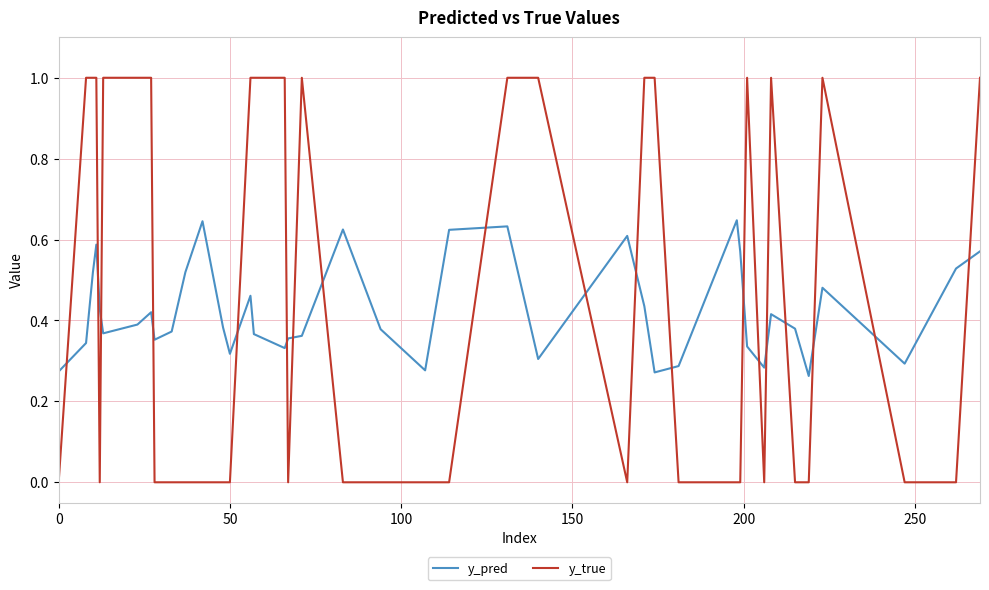

Rank the series by their maximum value, from highest to lowest.

y_true, y_pred